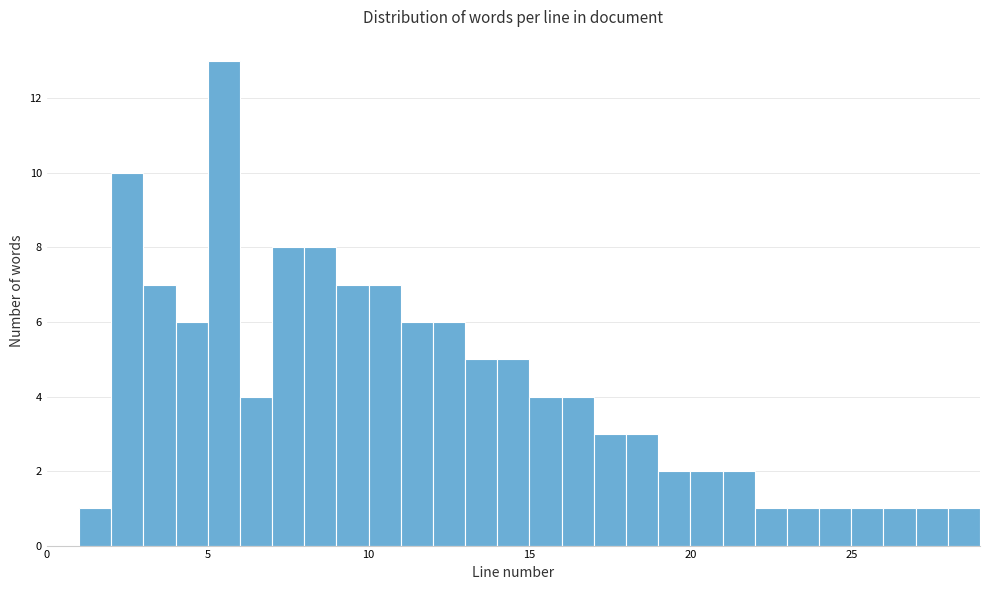

Read against the x-axis, roughly where is the centre of the tallest bar?

5.5